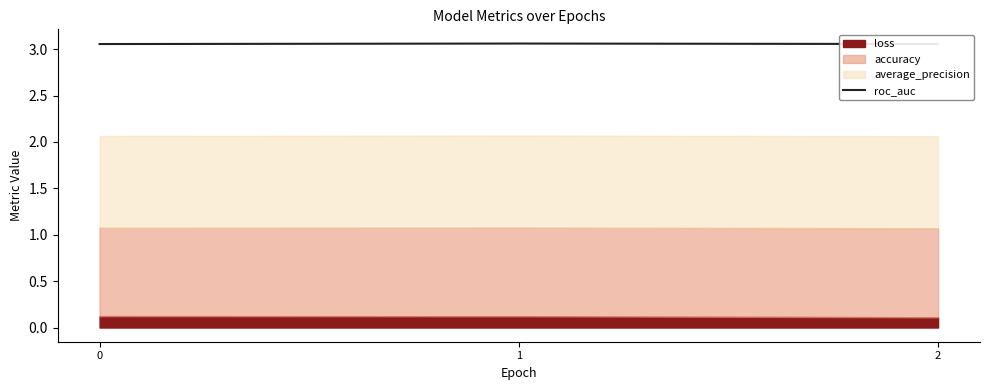

The value at 0 is 2.1. True or false?

False